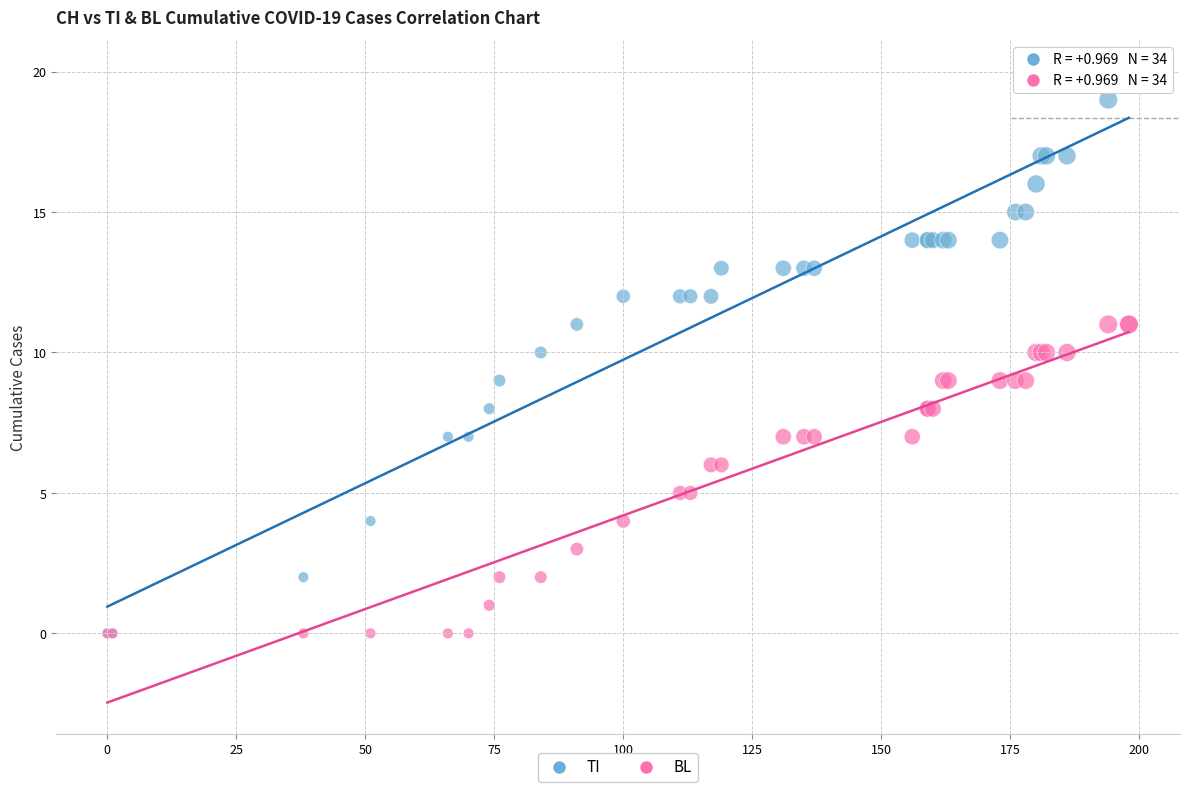

What are all the series names shown in the legend?

TI, BL